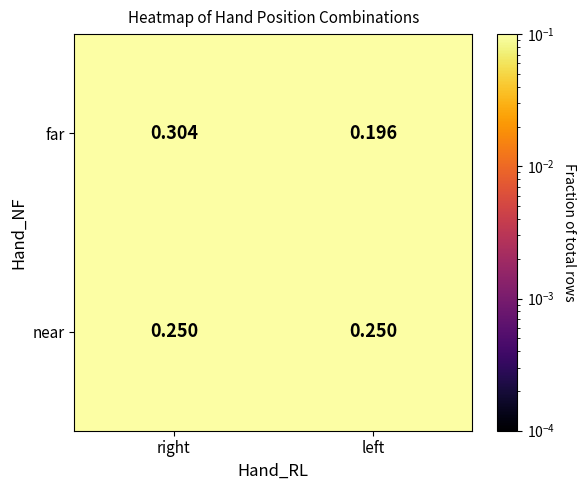

How many series are shown in this chart?

2